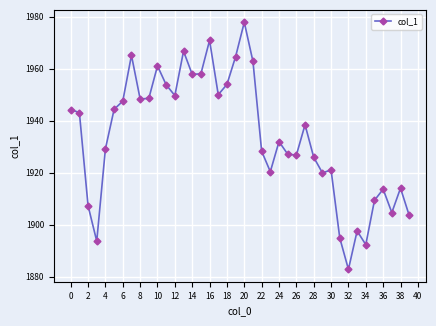

Count the number of values greater than 1938.

20